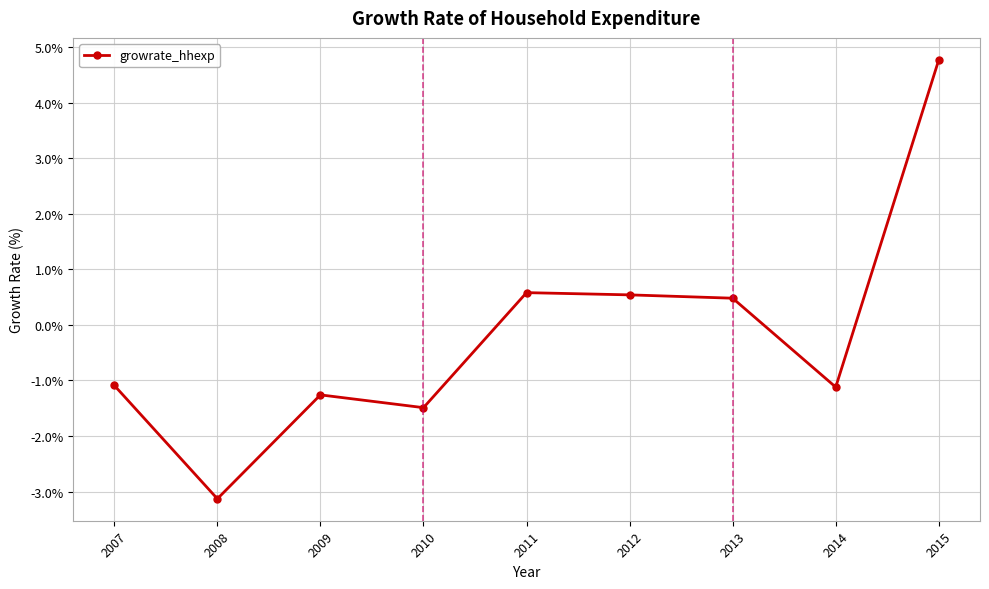

True or false: there are more than 0 points higher than both neighbors.

True